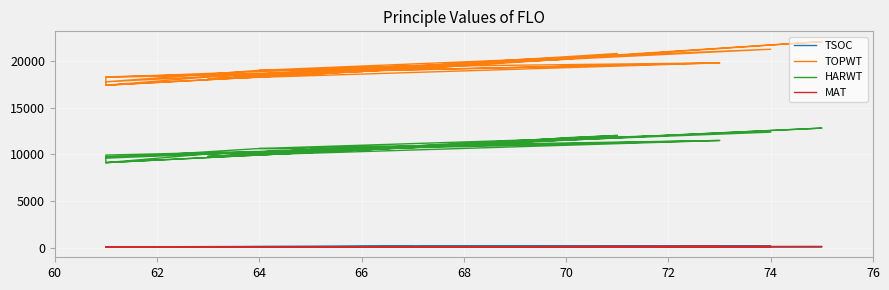

How many categories are shown in the chart?

27